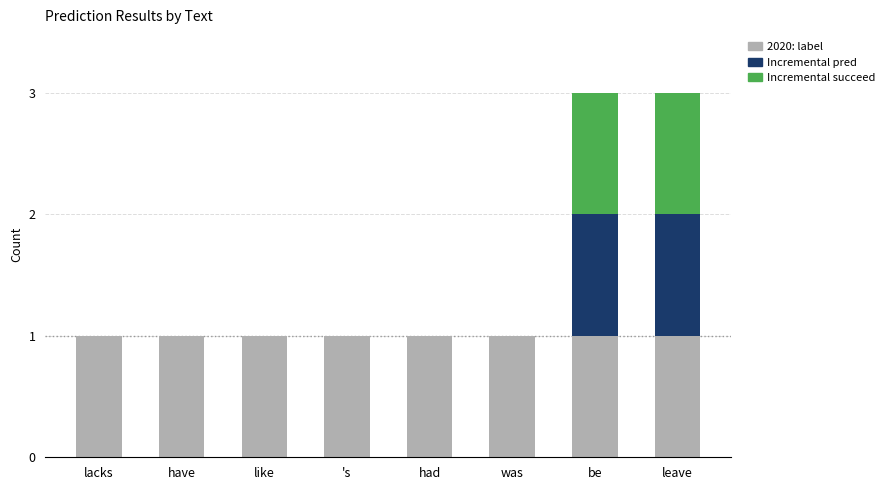

Are the bars grouped side by side (vs. stacked)?

No